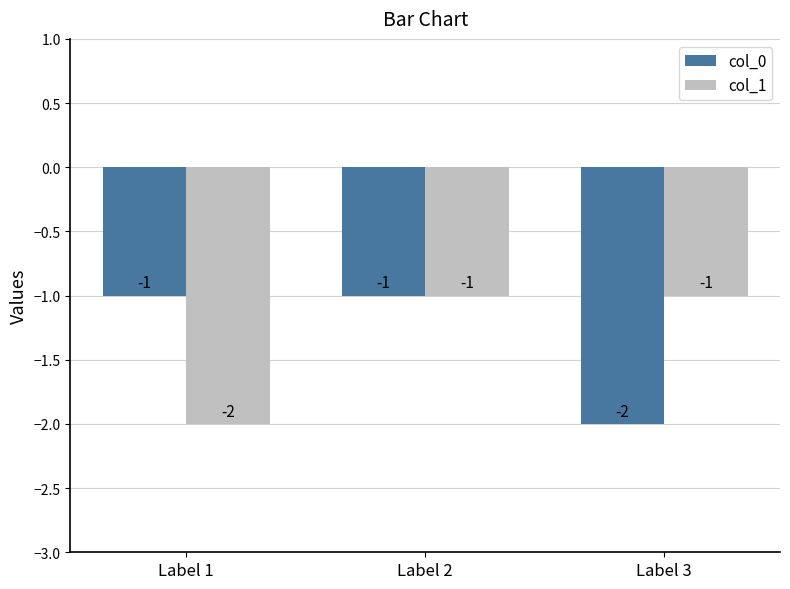

How many values in the col_0 series are below -1?

1